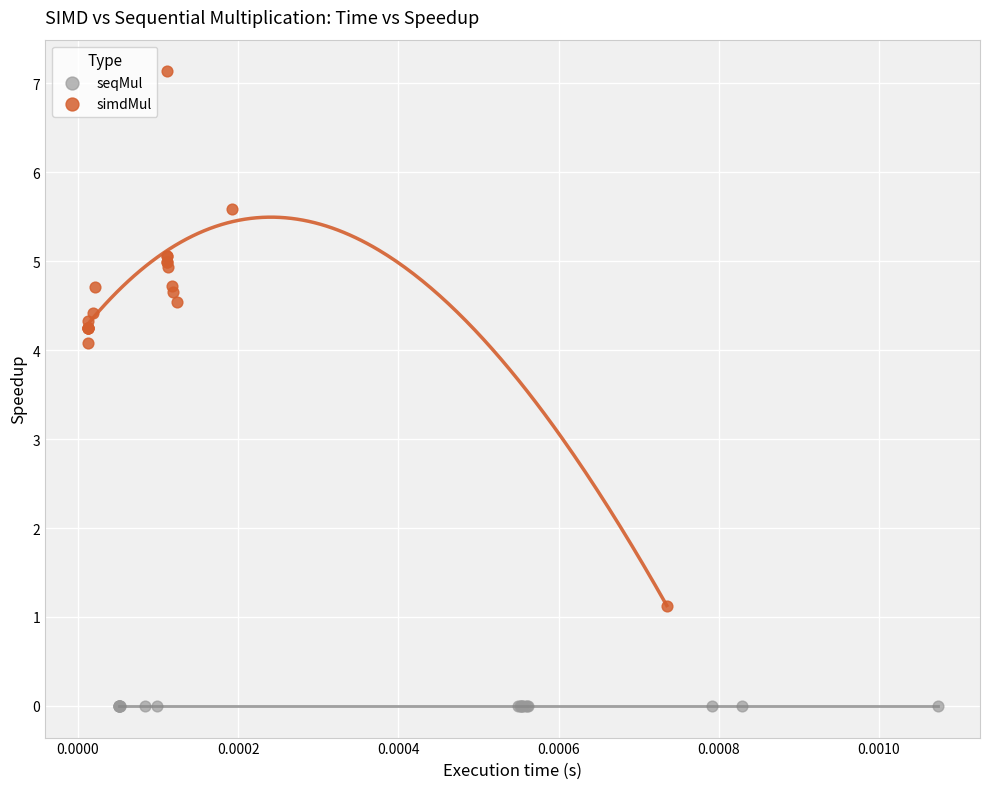

Which series contains the highest Y value?

simdMul